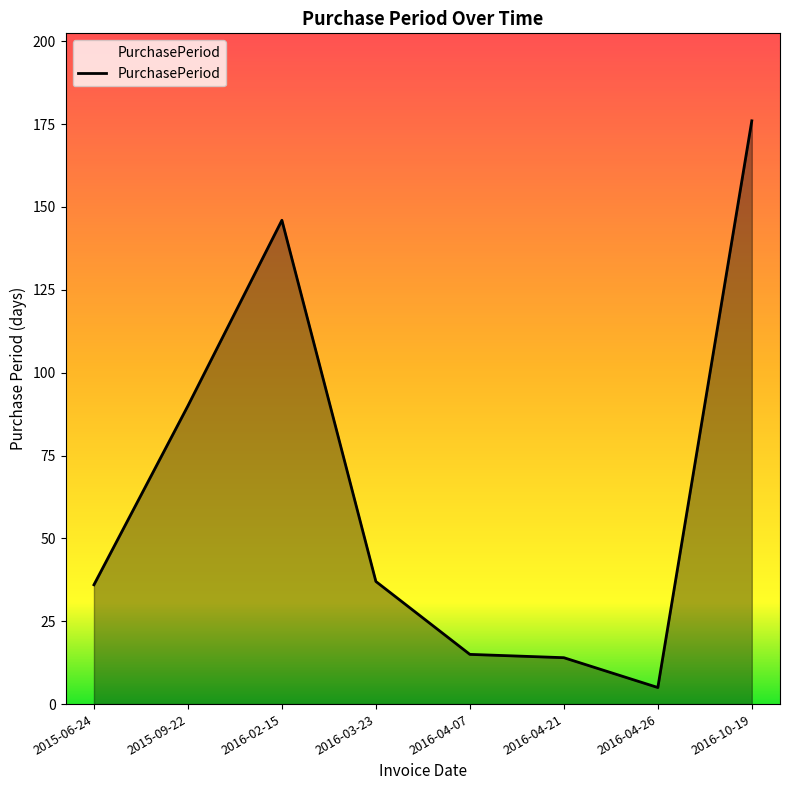

True or false: the data has more than 2 interior local peaks.

False